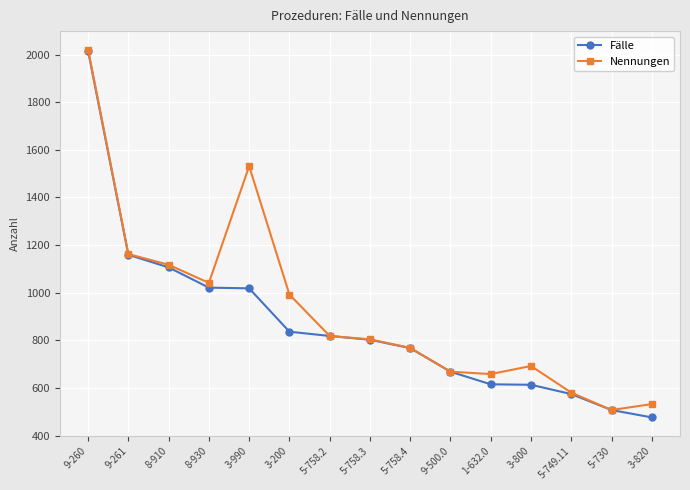

Does the chart have visible grid lines?

Yes